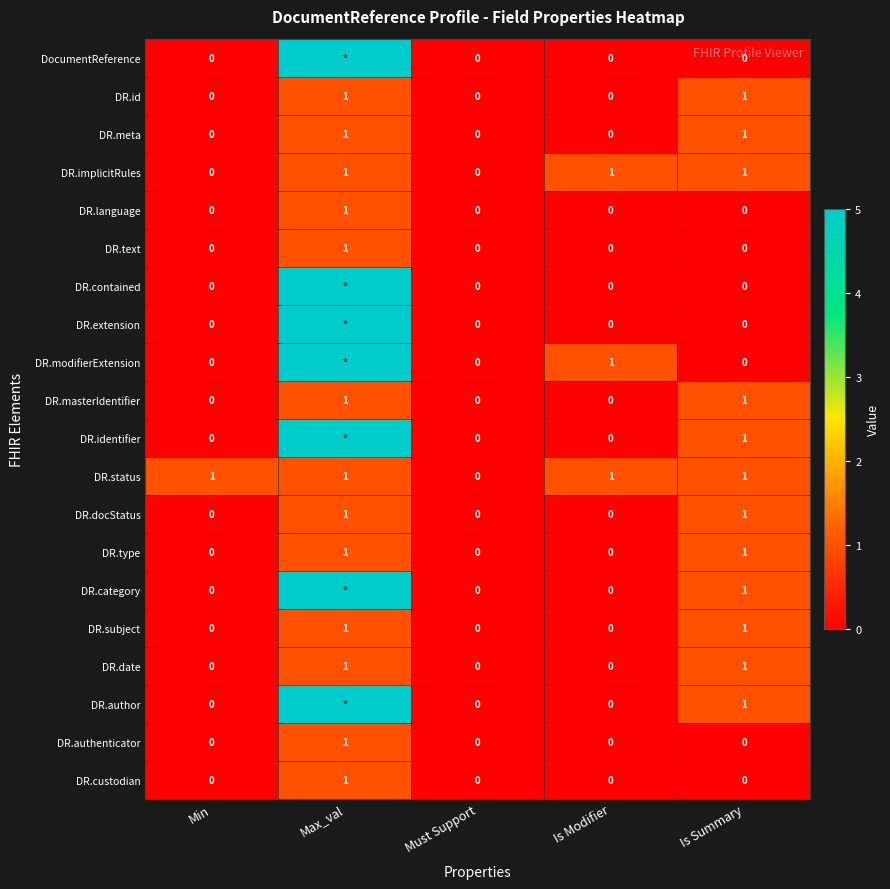

Is the value of DR.modifierExtension at Must Support greater than the value of DR.authenticator at Max_val?

No